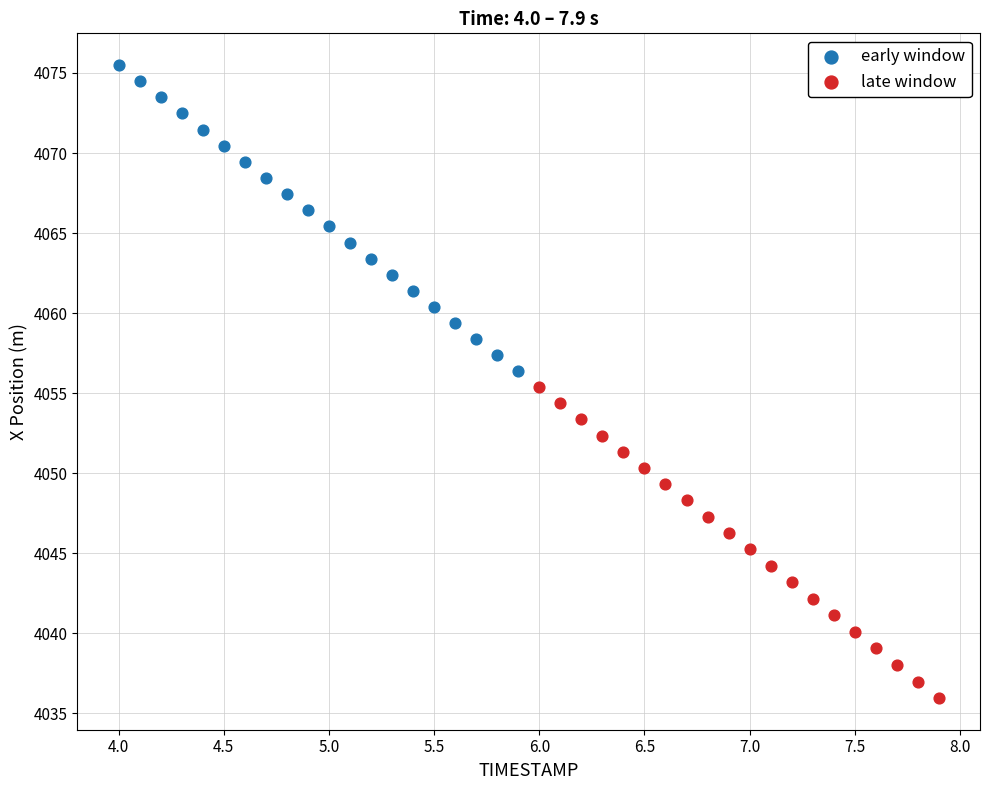

Which series has the largest Y range (max minus min)?

late window